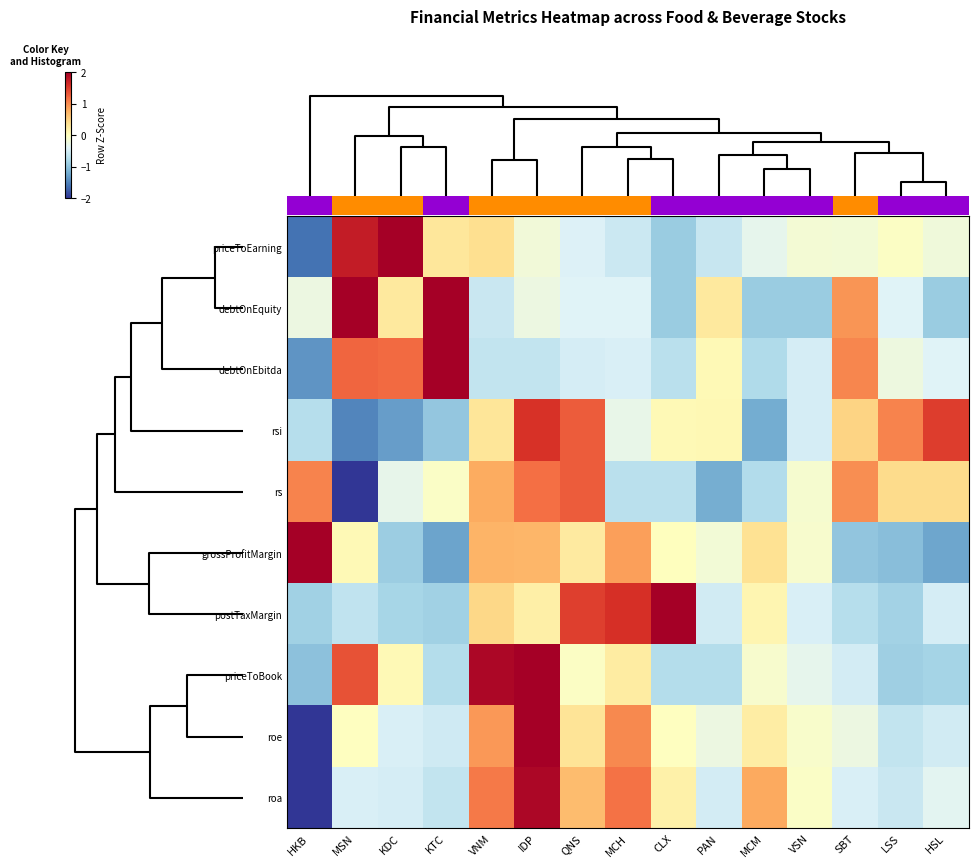

Is it true that grossProfitMargin equals 3.2 at HKB?

False